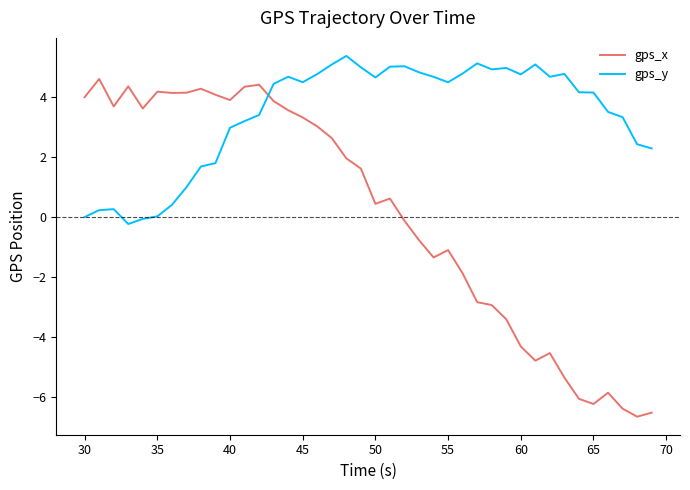

What is the difference between the maximum and minimum values in the gps_x series?

11.3